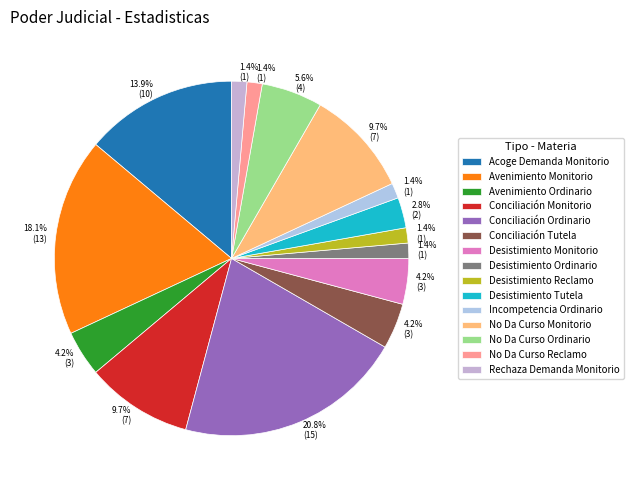

Does No Da Curso Reclamo account for over 50% of the chart?

No